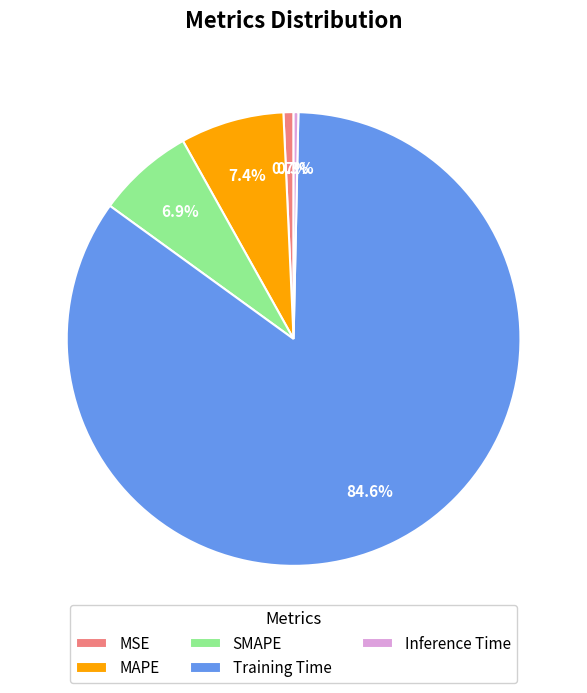

To the nearest percent, what is the average slice percentage?

20%